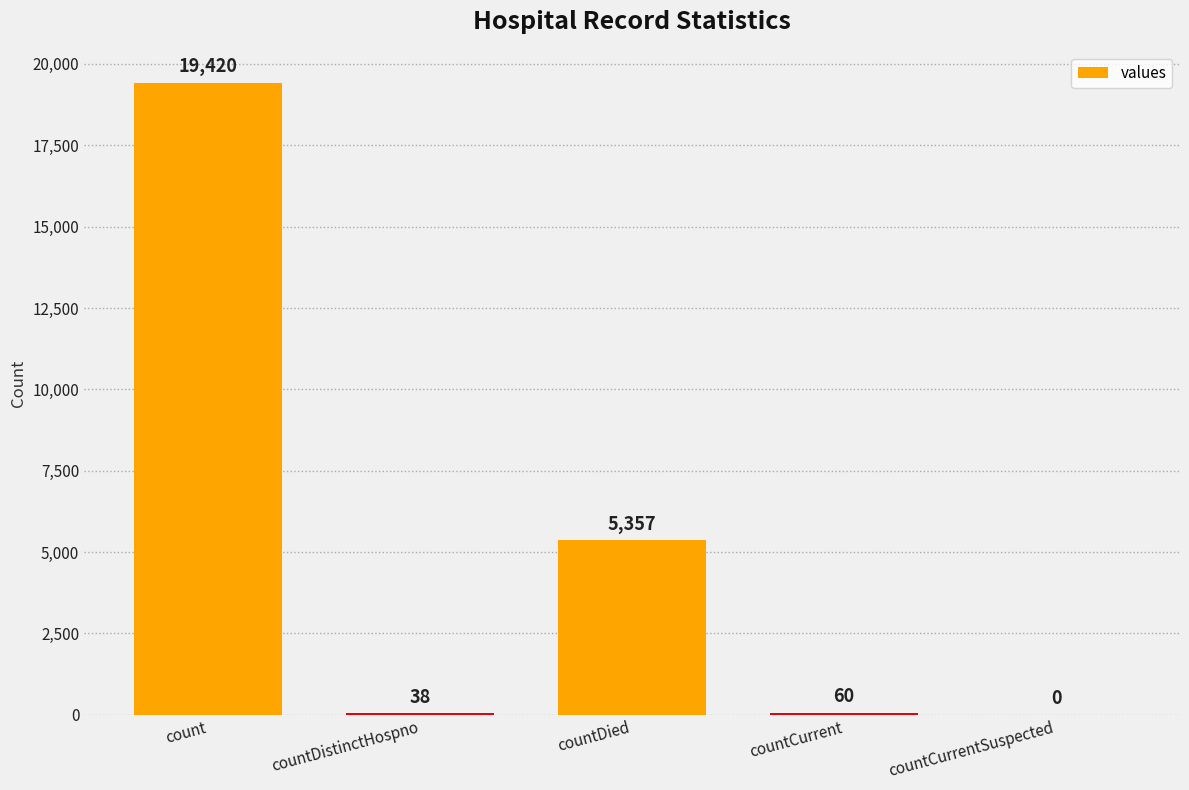

Rank the categories by value from lowest to highest.

countCurrentSuspected, countDistinctHospno, countCurrent, countDied, count